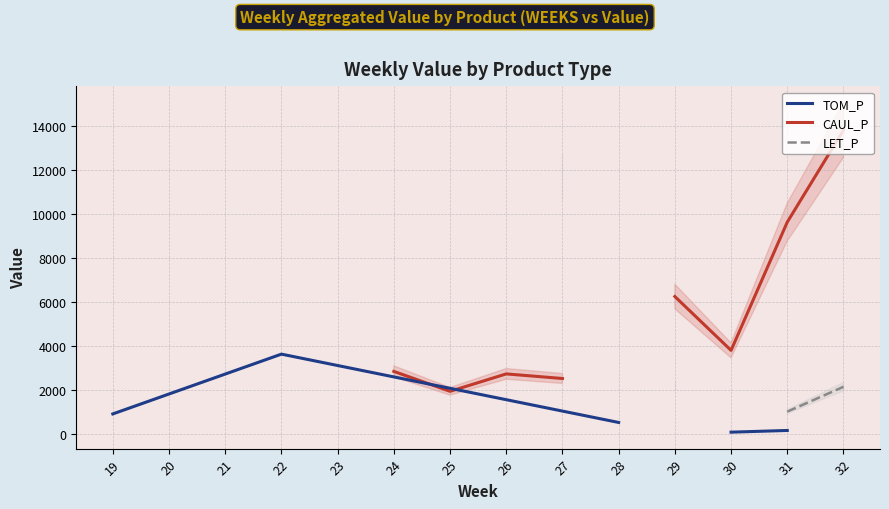

How many lines are shown in the chart?

3